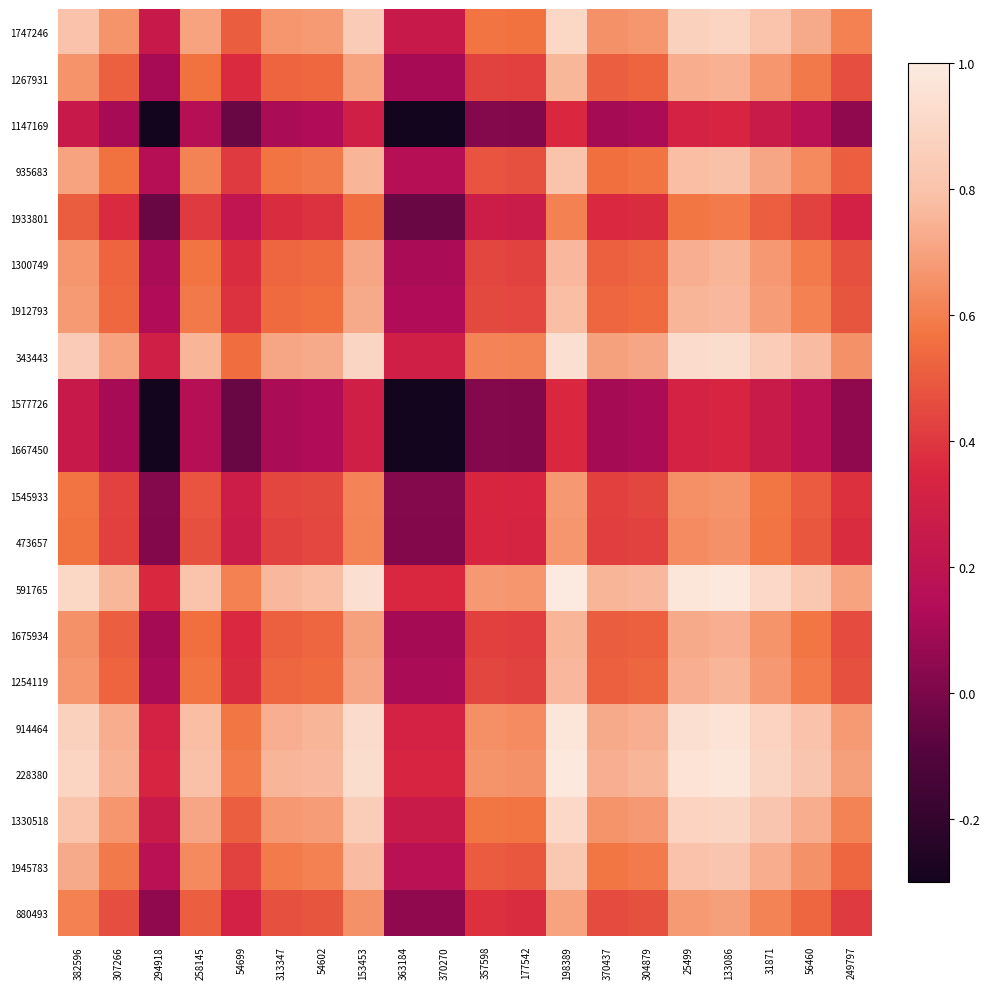

Rank the series at 258145 from highest to lowest value.

591765, 228380, 914464, 343443, 1330518, 1747246, 1945783, 935683, 1912793, 1300749, 1254119, 1267931, 1675934, 880493, 1545933, 473657, 1933801, 1147169, 1577726, 1667450